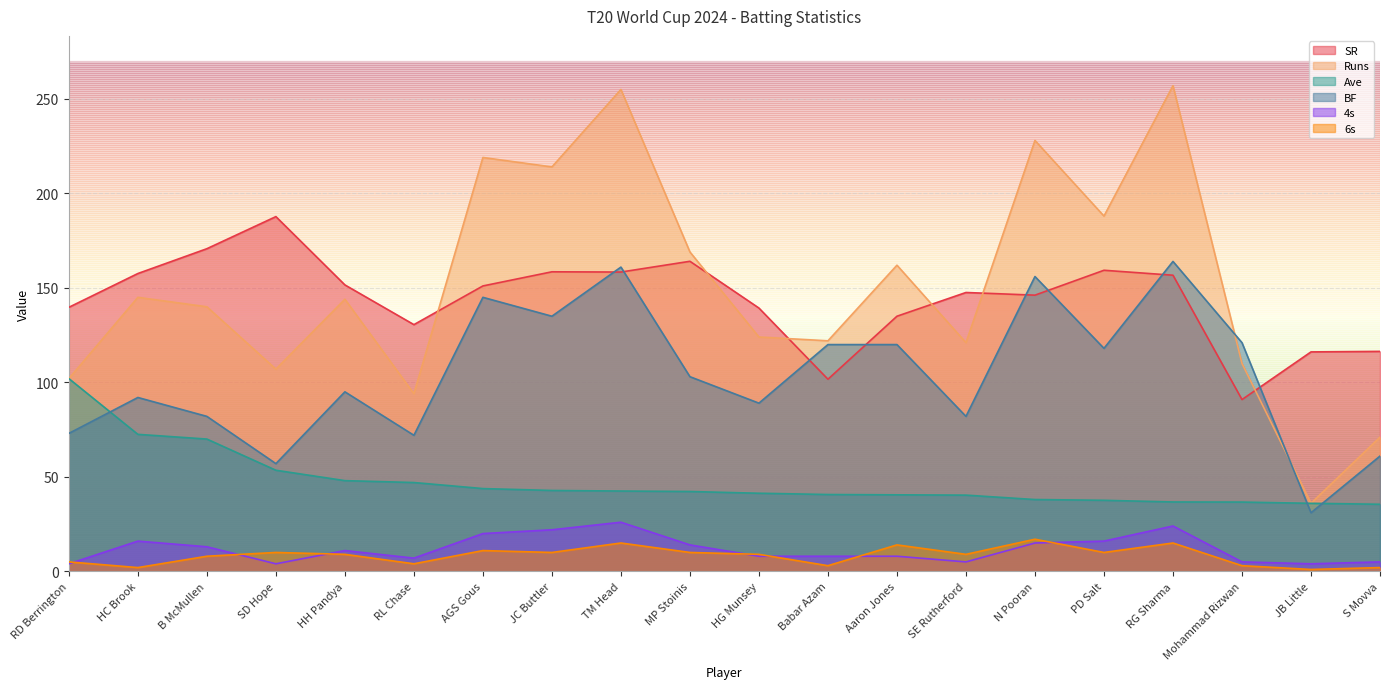

At which label is Ave closest to 68?

B McMullen